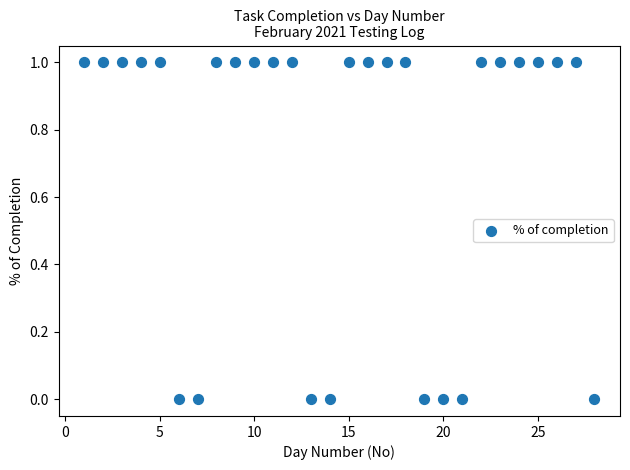

What is the range of X values (max minus min)?

27